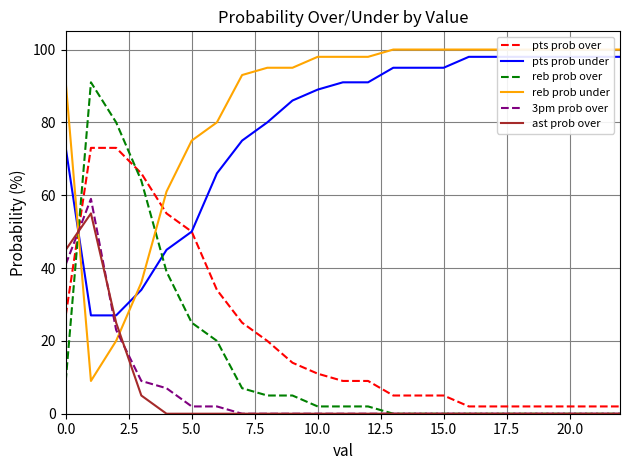

True or false: pts prob over and 3pm prob over cross at least once.

True